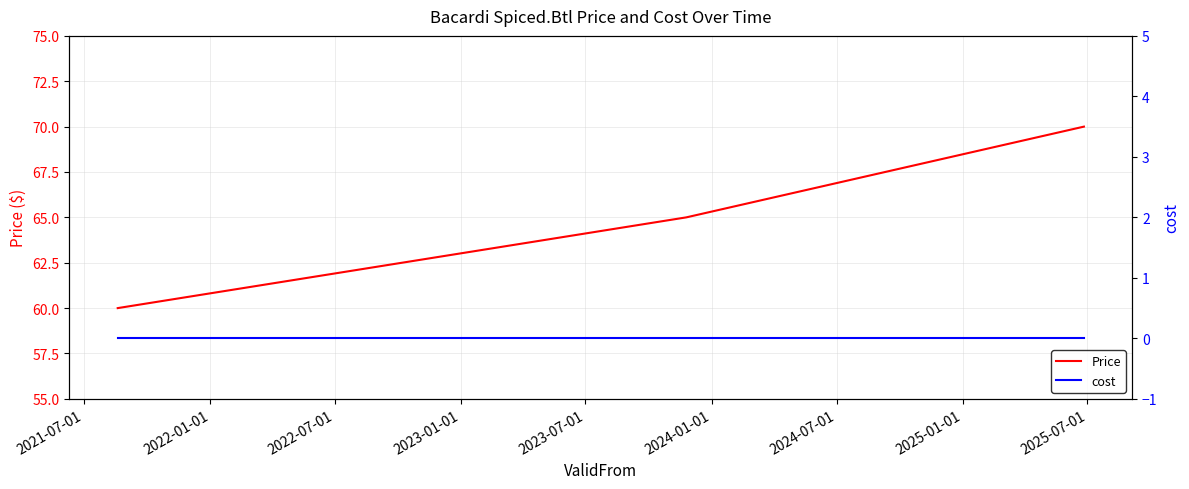

What is the minimum value for Price?

60